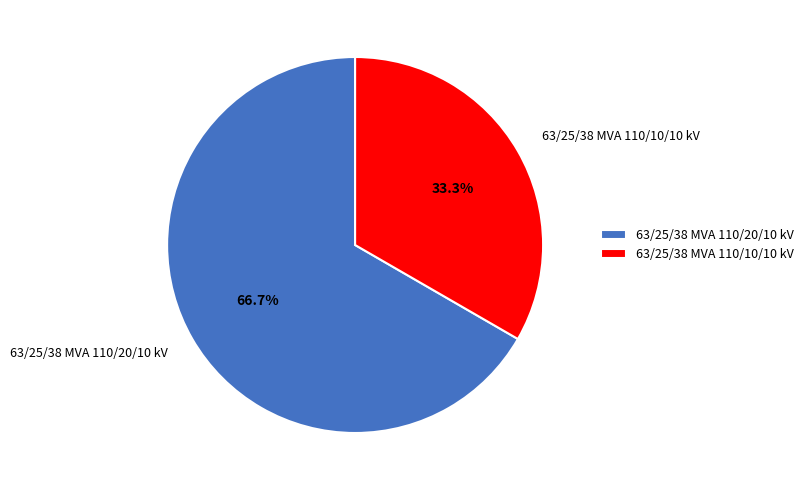

Between 63/25/38 MVA 110/10/10 kV and 63/25/38 MVA 110/20/10 kV, which is larger?

63/25/38 MVA 110/20/10 kV